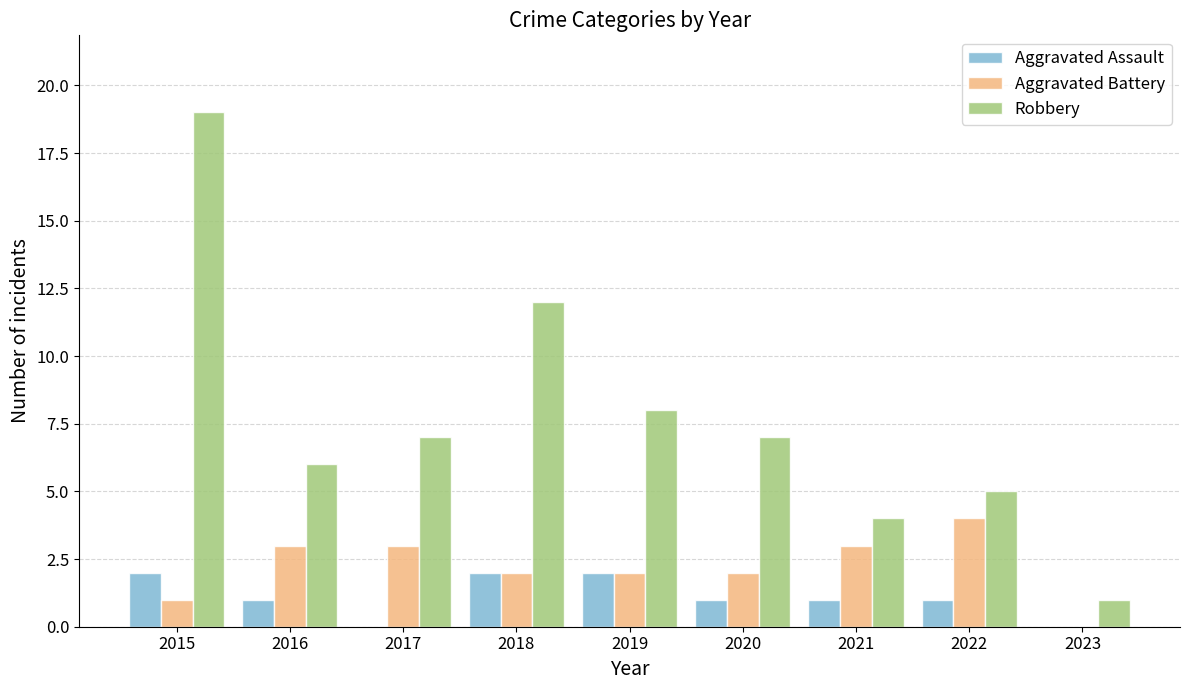

How many distinct data groups are displayed?

3